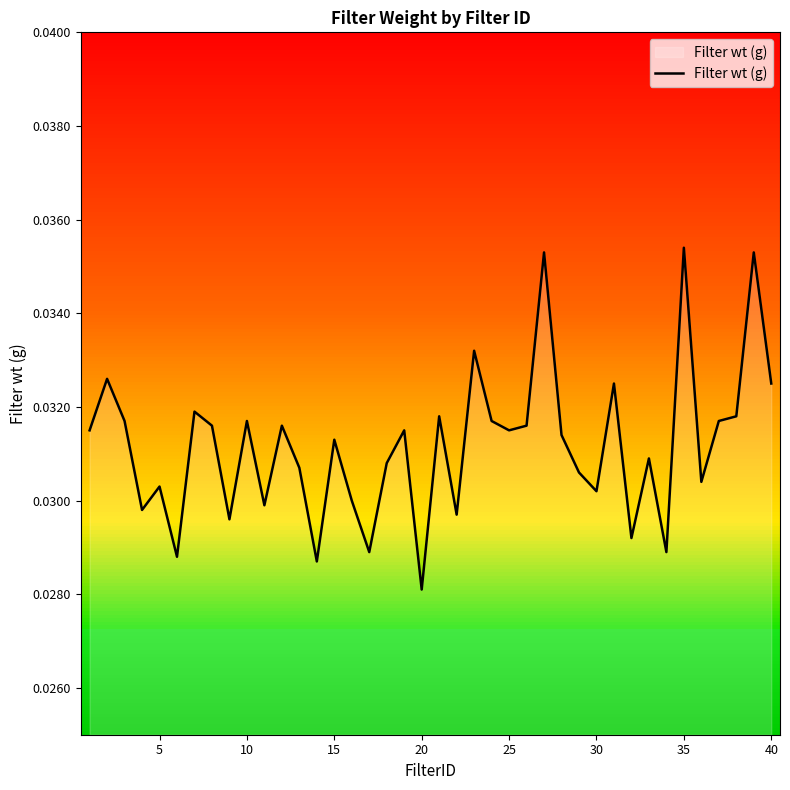

Which has a higher value, 40 or 15?

40